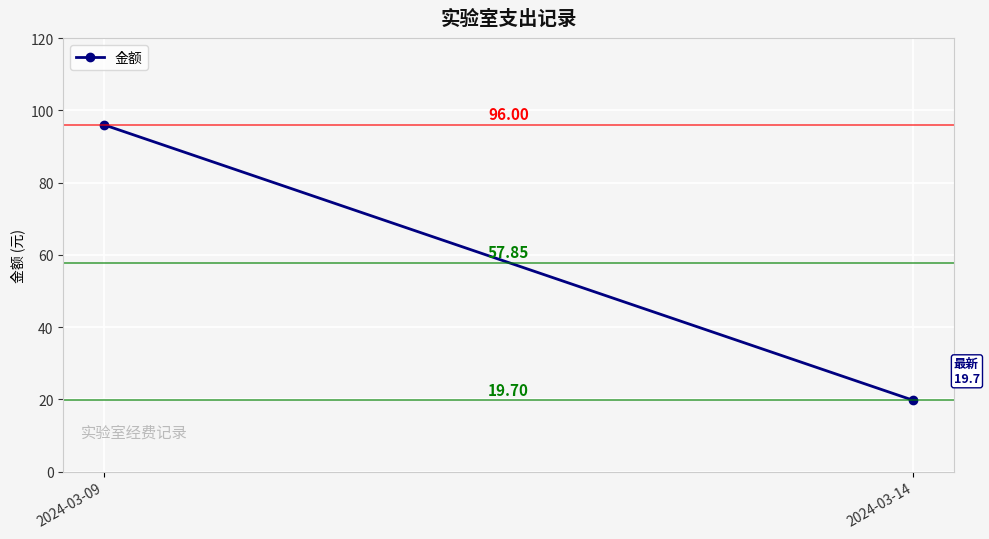

Which has a higher value, 2024-03-09 or 2024-03-14?

2024-03-09